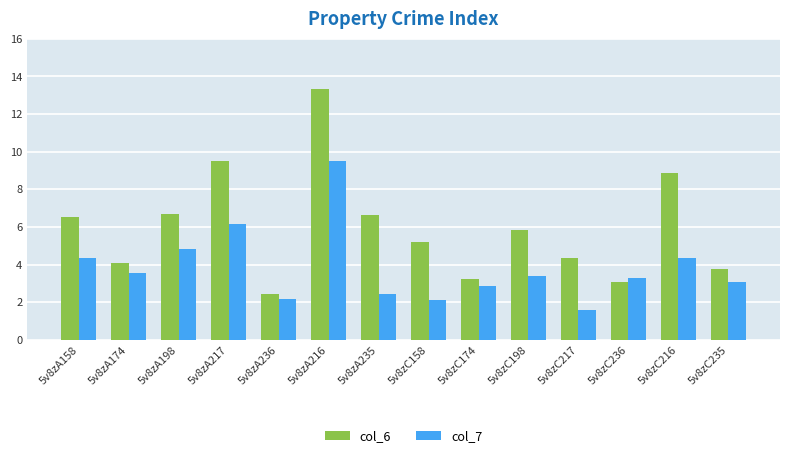

At 5v8zC198, list the series in order from smallest to largest.

col_7, col_6